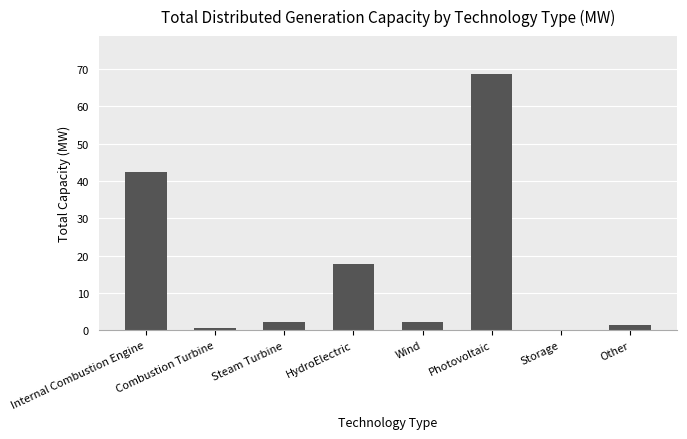

Which has a higher value, Internal Combustion Engine or Photovoltaic?

Photovoltaic